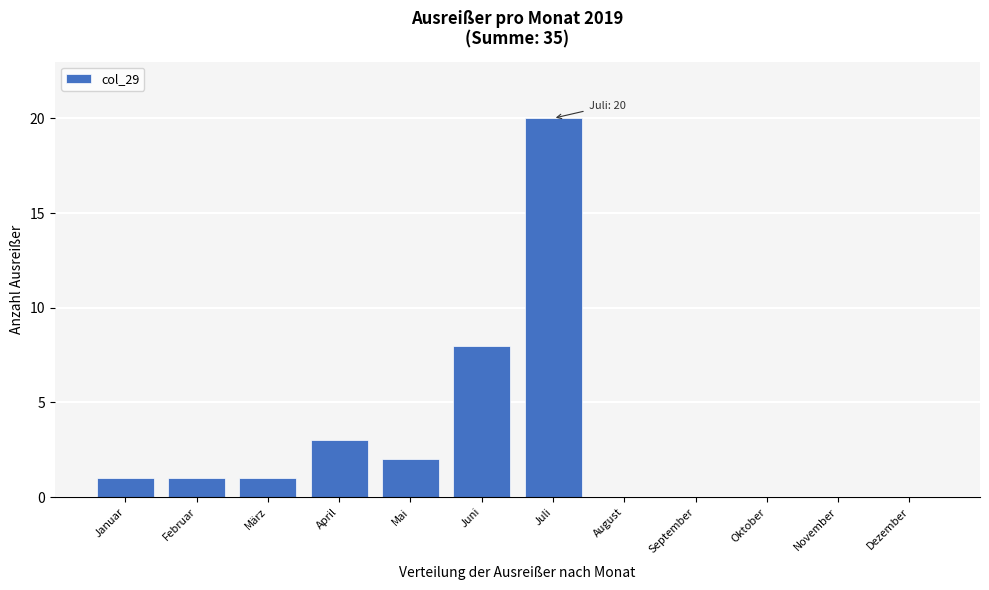

Reading right to left, list all the values displayed in this chart.

Dezember=0	November=0	Oktober=0	September=0	August=0	Juli=20	Juni=8	Mai=2	April=3	März=1	Februar=1	Januar=1